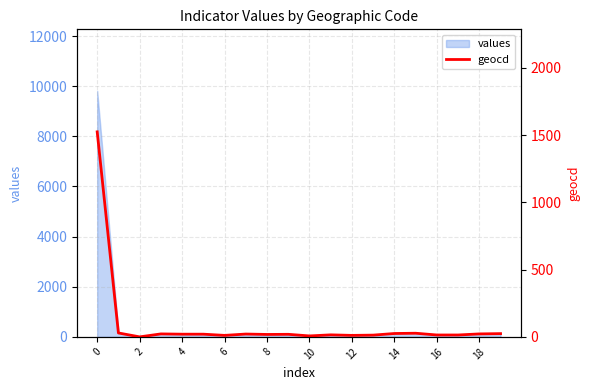

What is the difference between the second highest and second lowest values?

22